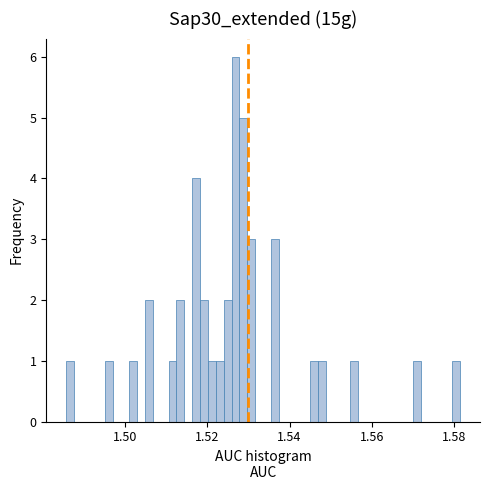

Read against the x-axis, roughly where is the centre of the tallest bar?

1.526